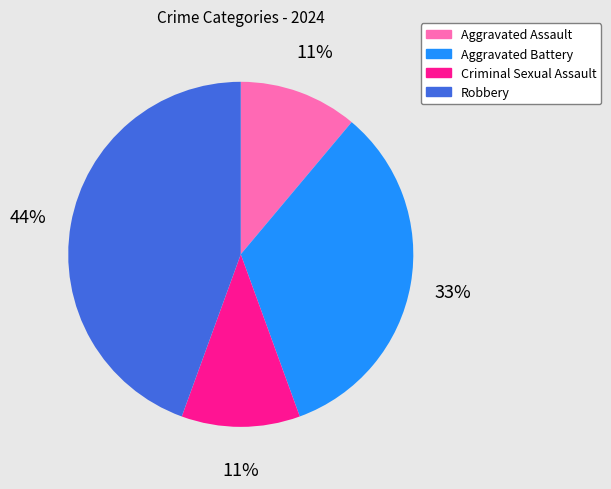

Is Aggravated Assault the majority of the pie?

No